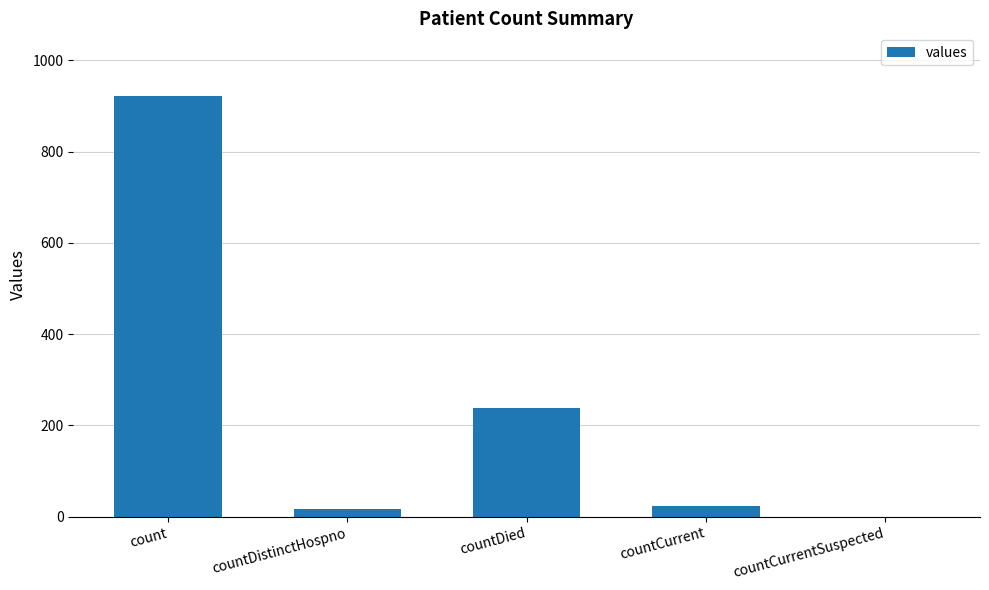

What is the difference between the values at countCurrentSuspected and count?

921